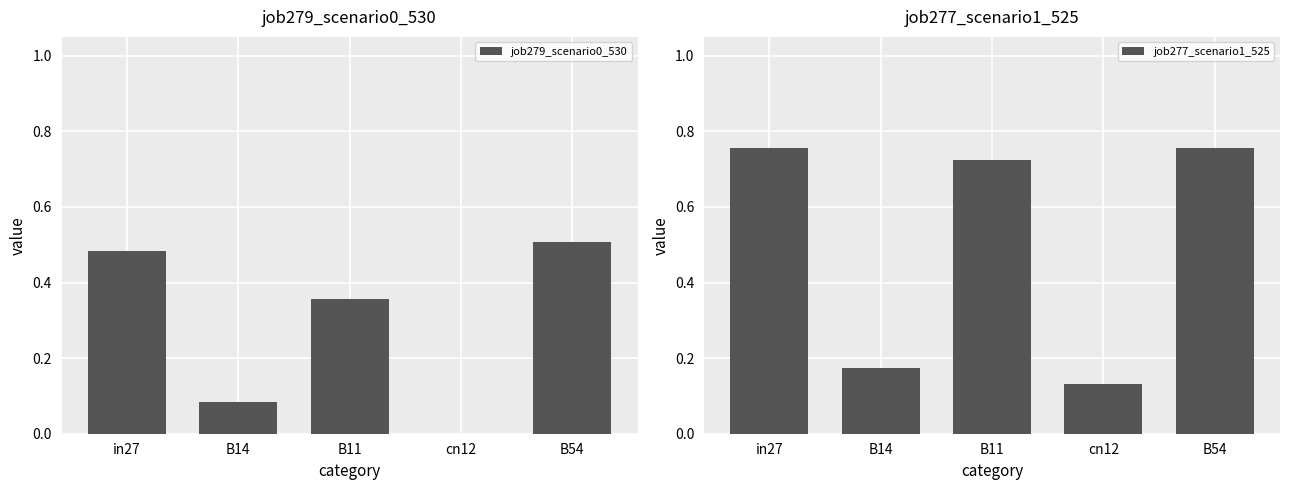

Count the job279_scenario0_530 values in the range 0 to 1.

5